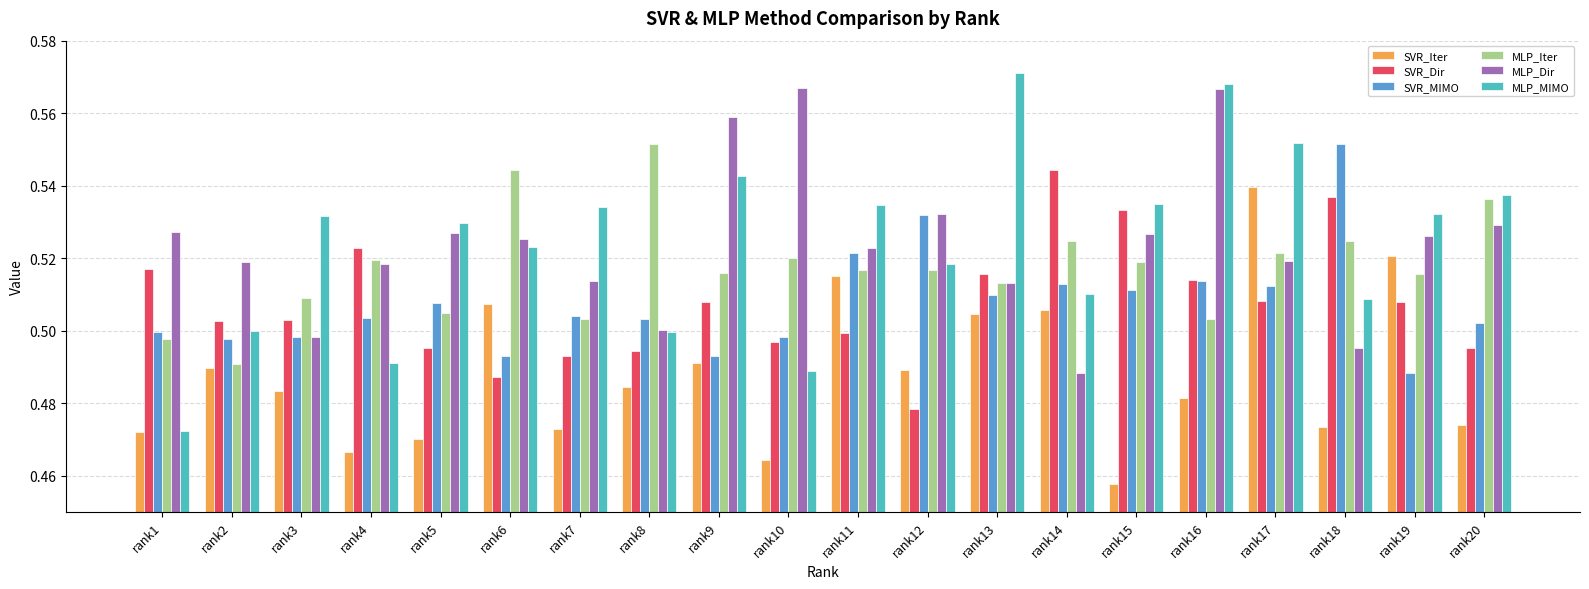

Rank the series at rank4 from lowest to highest value.

SVR_Iter, MLP_MIMO, SVR_MIMO, MLP_Dir, MLP_Iter, SVR_Dir